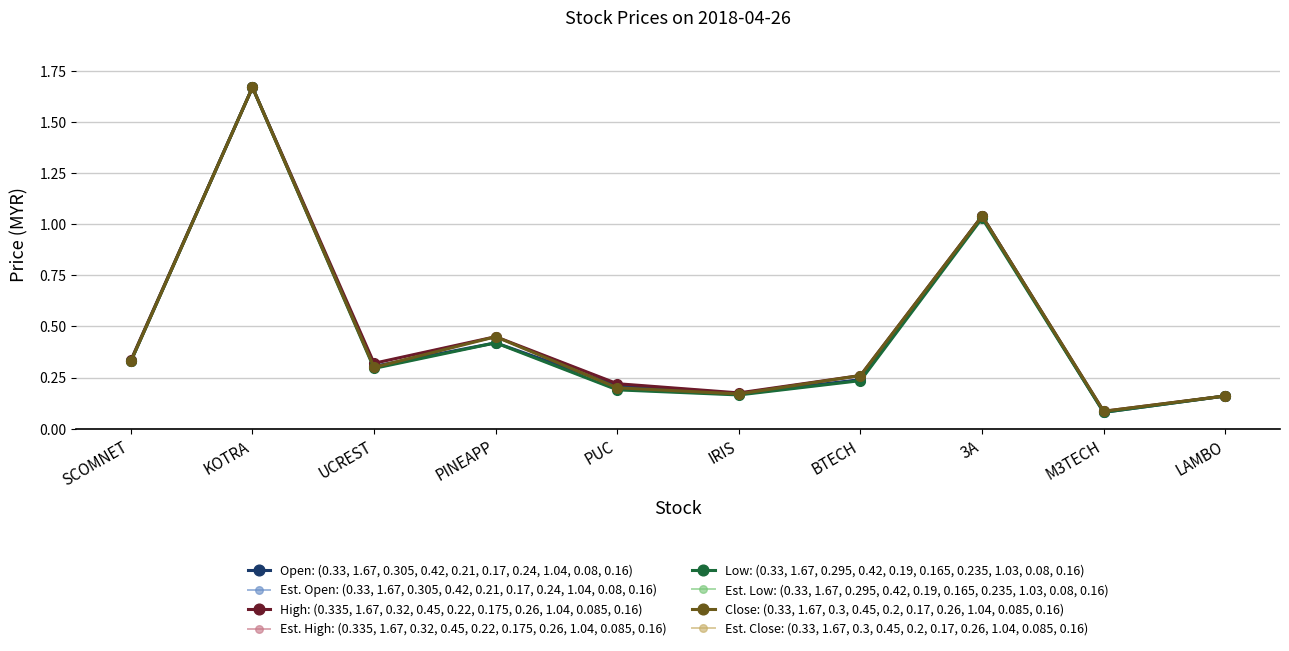

Is this an area chart (filled region under the line)?

No